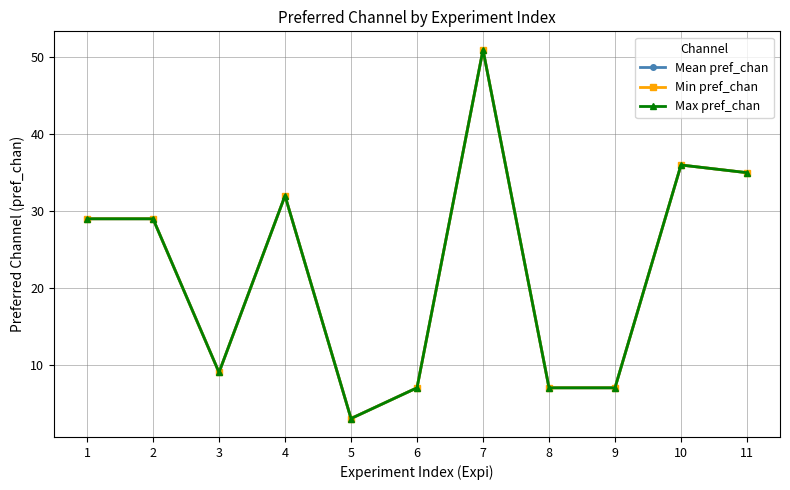

True or false: Mean pref_chan has more than 1 interior local peaks.

True